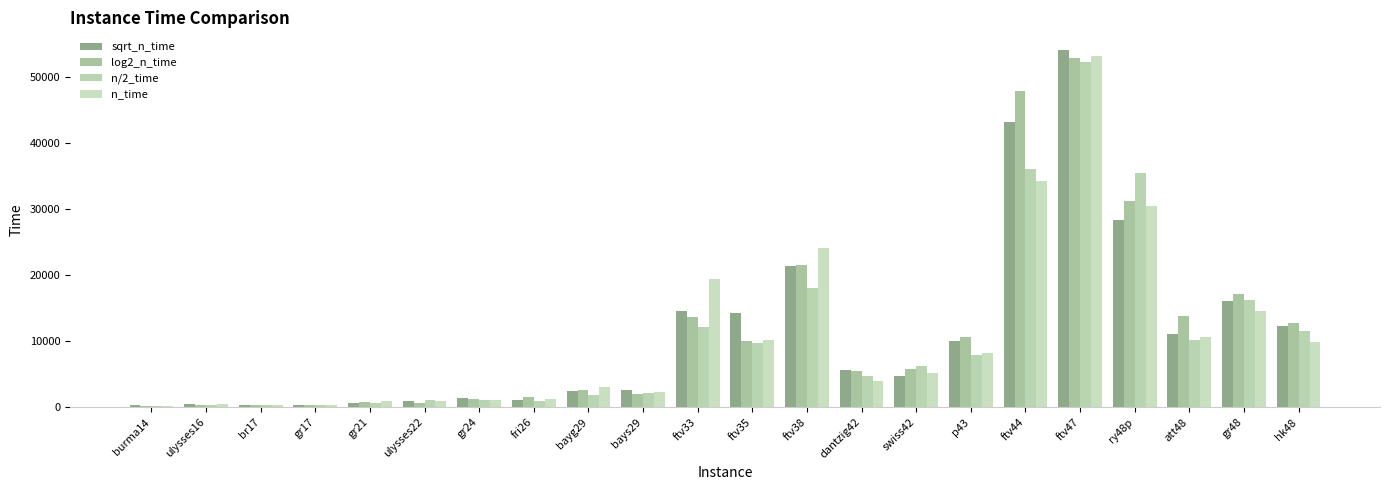

What is the difference between the n_time values at hk48 and dantzig42?

5865